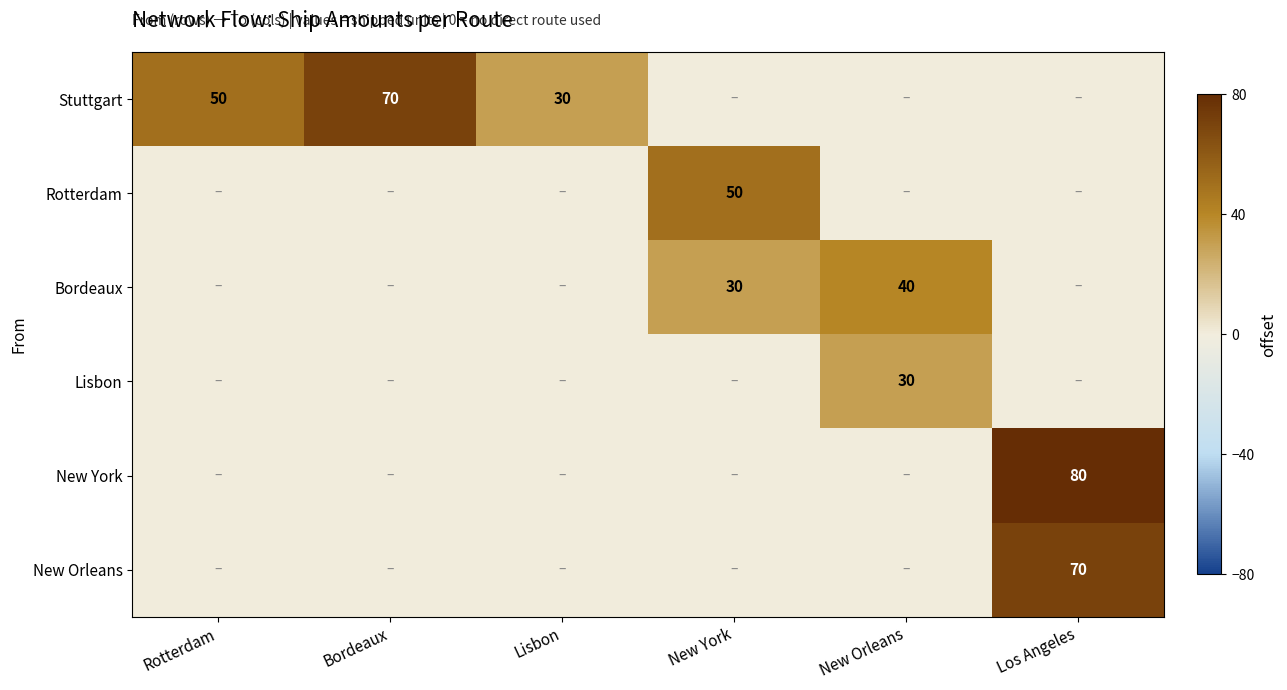

What is the sum of the Stuttgart values at Lisbon and Bordeaux?

100